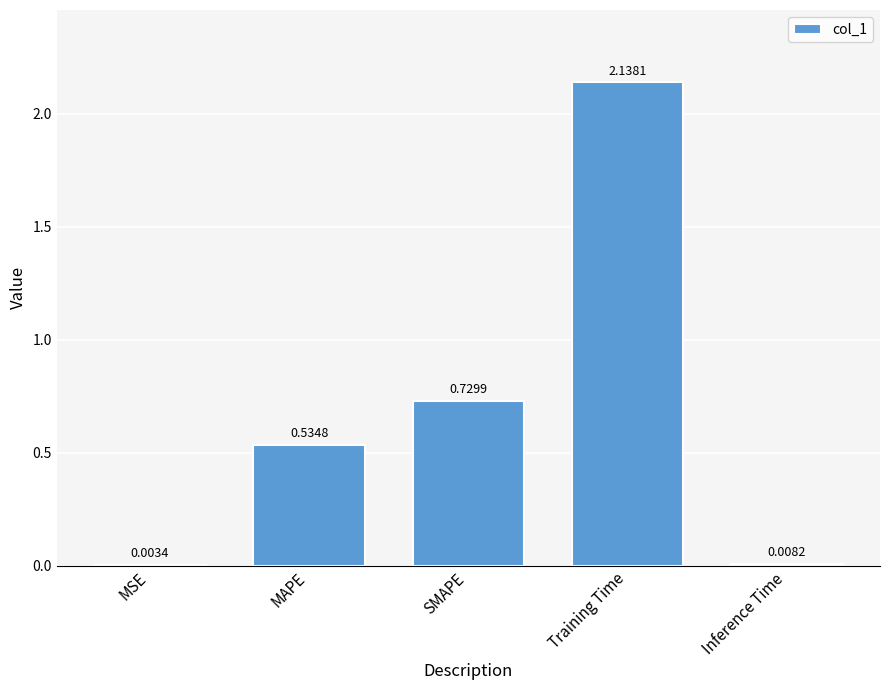

What is the change in value from MSE to MAPE?

+0.5